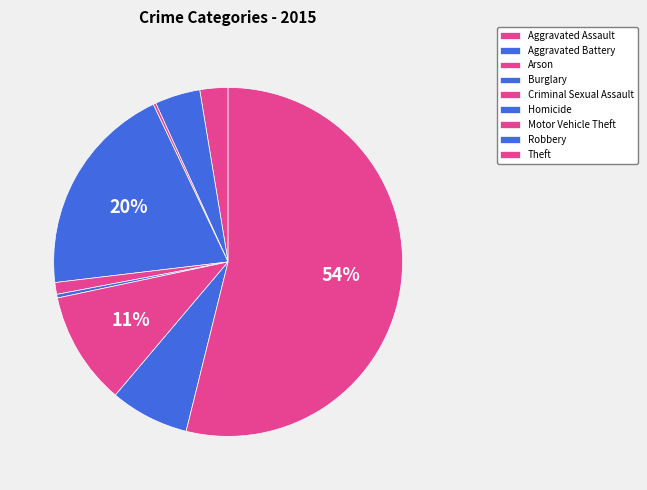

Rank the categories by value from highest to lowest.

Theft, Burglary, Motor Vehicle Theft, Robbery, Aggravated Battery, Aggravated Assault, Criminal Sexual Assault, Homicide, Arson